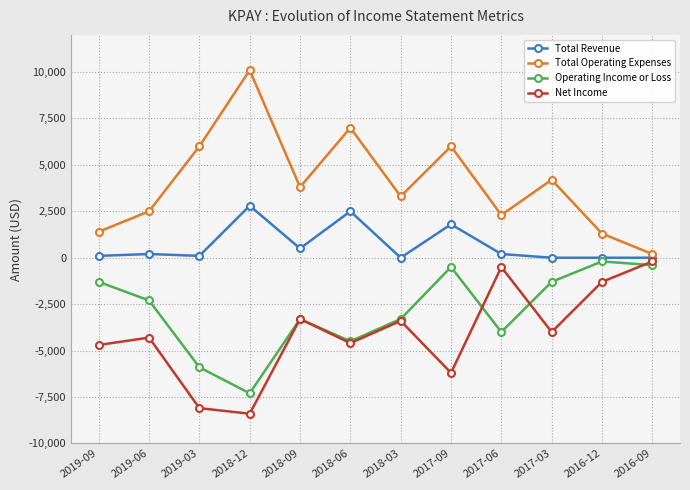

True or false: Net Income and Operating Income or Loss cross at least once.

True